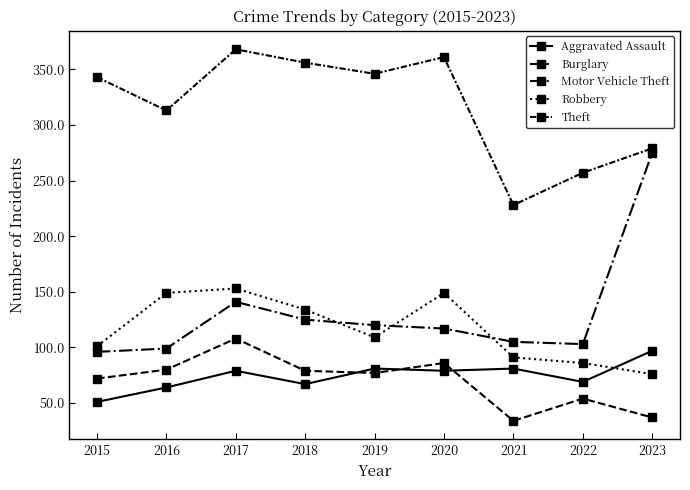

True or false: Theft and Aggravated Assault intersect in this chart.

False